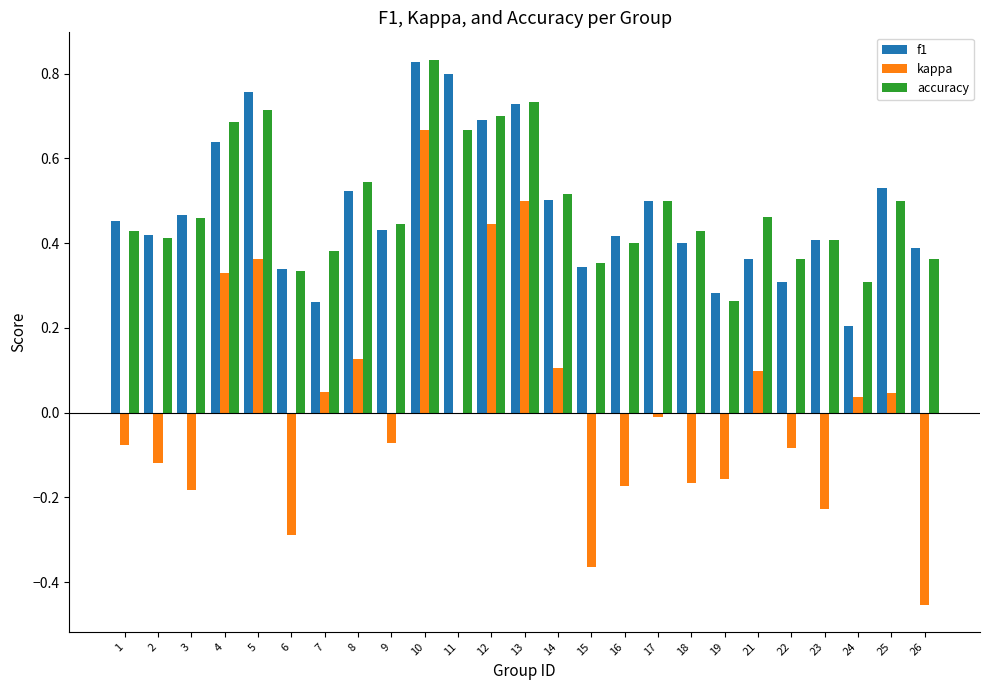

At which category is the sum across all series the highest?

10